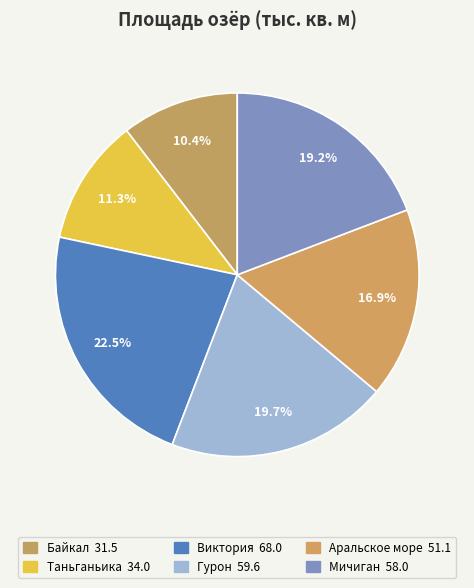

To the nearest percent, what is the combined percentage of Мичиган and Байкал?

30%